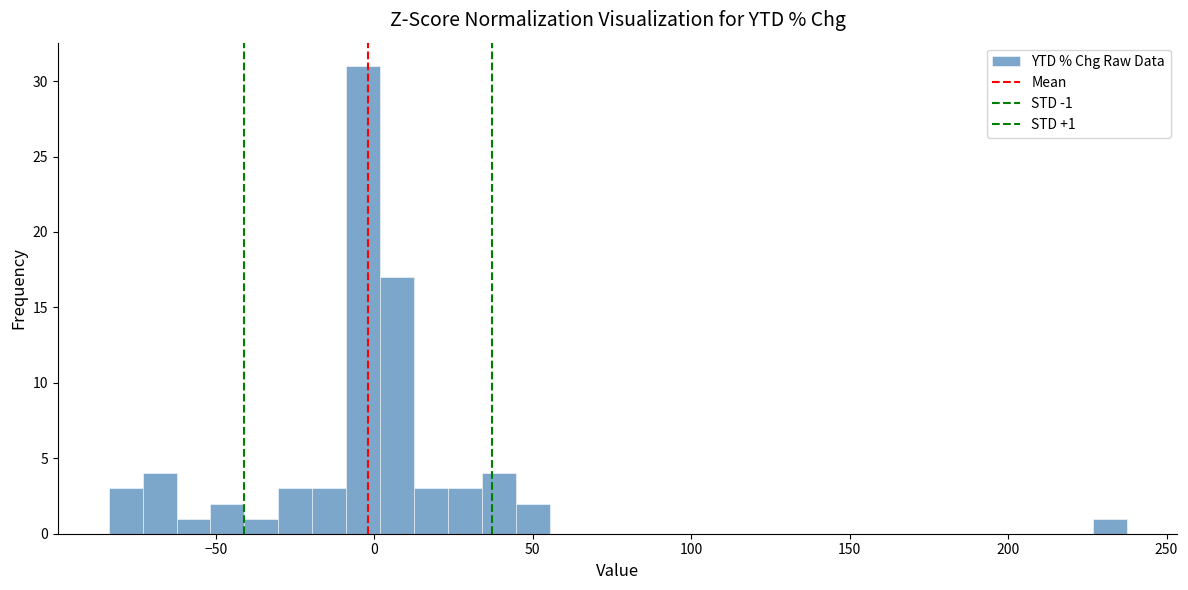

Read against the x-axis, roughly where is the centre of the tallest bar?

-5